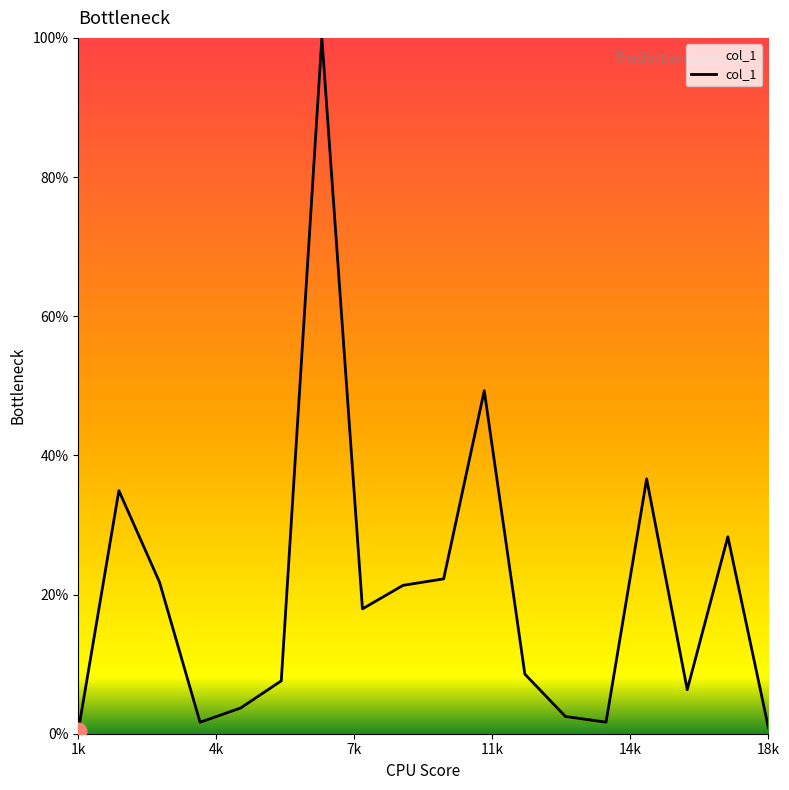

What is the sum of all values?

365.7